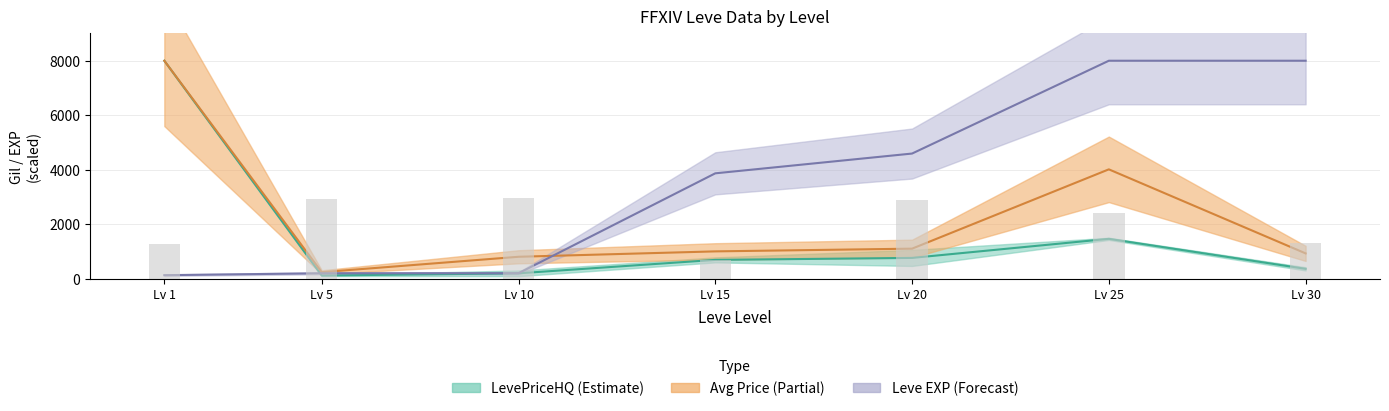

What is the sum of the Leve EXP mid values at Lv 20 and Lv 25?

12592.0